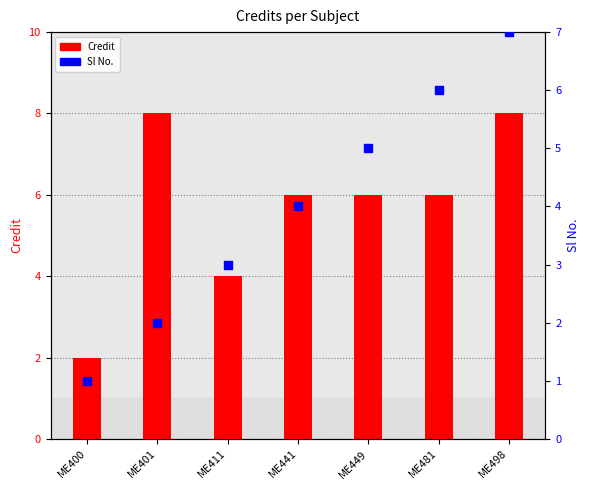

Which series reaches the maximum Y coordinate?

Credit